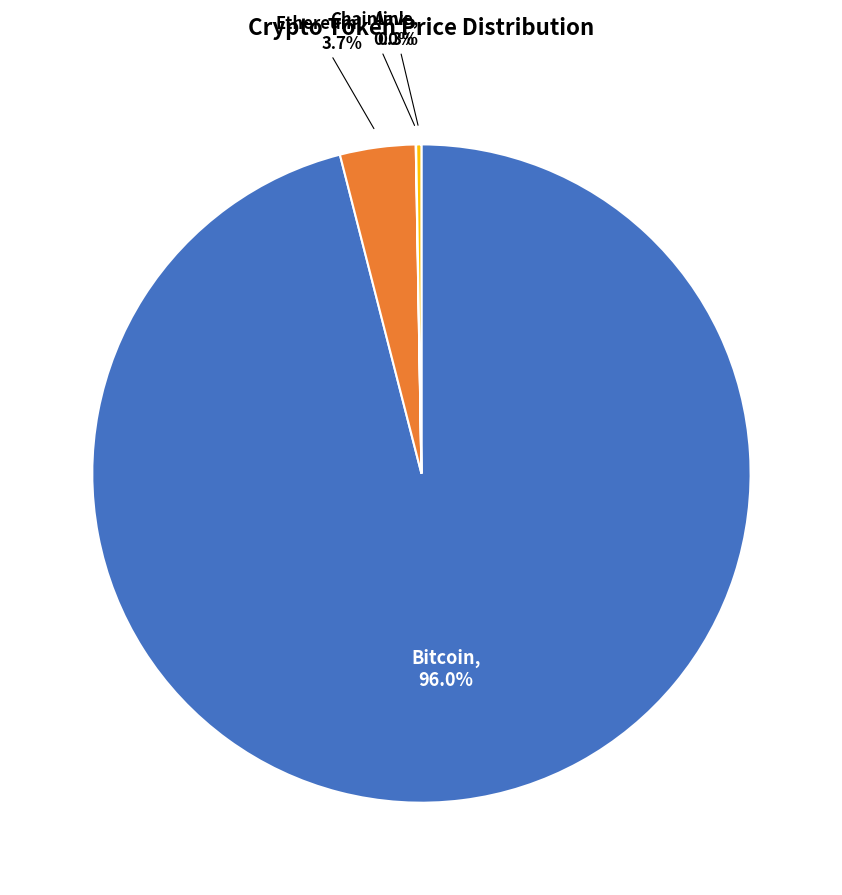

Which has a higher value, Bitcoin or Ethereum?

Bitcoin